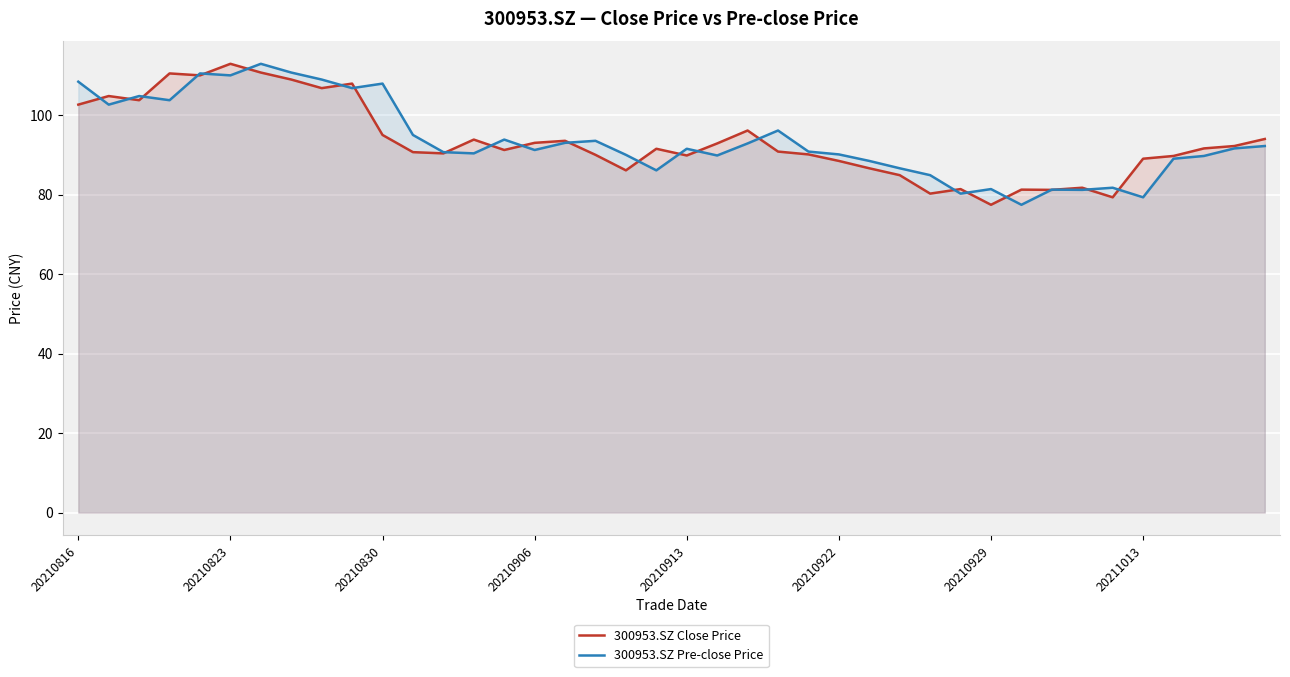

What is the lowest value of the 300953.SZ Close Price series?

77.4